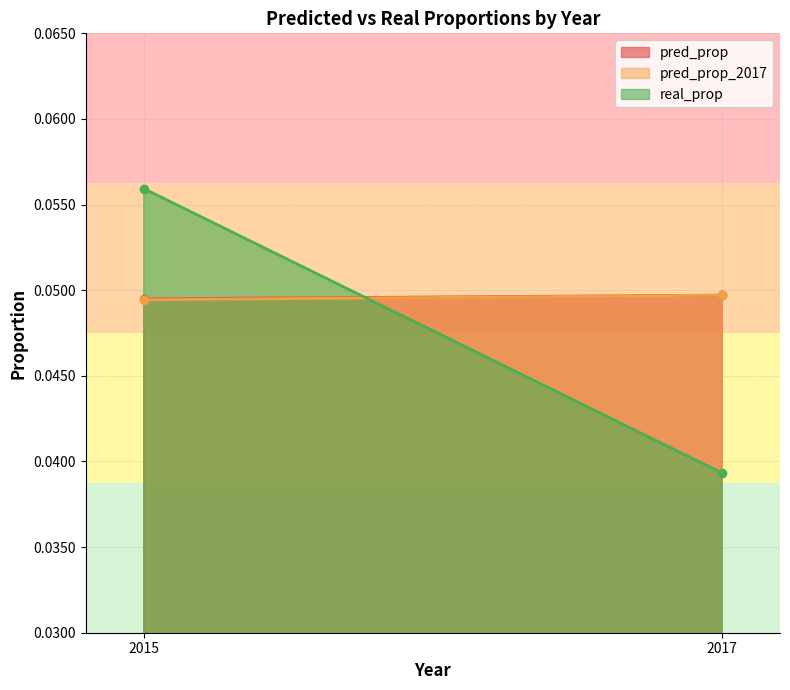

What is the total value across all series at 2017?

0.1